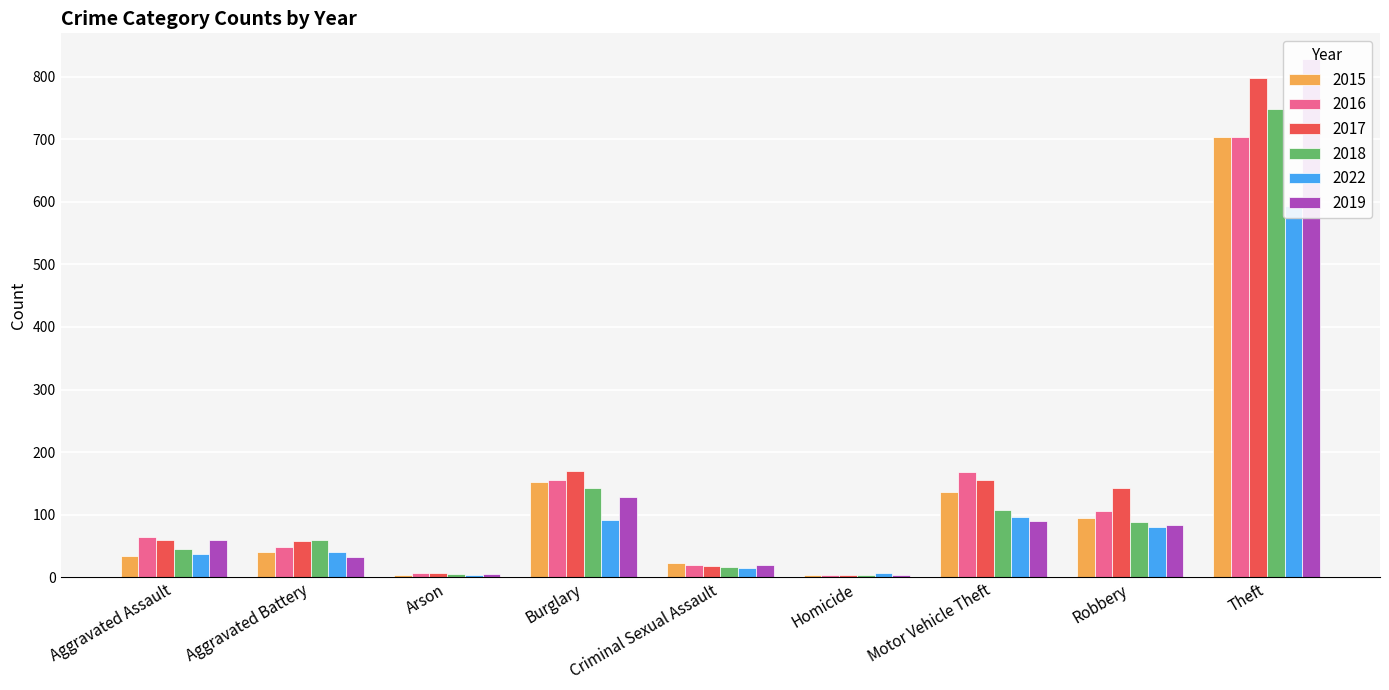

Where is 2022 nearest to the value 298?

Motor Vehicle Theft